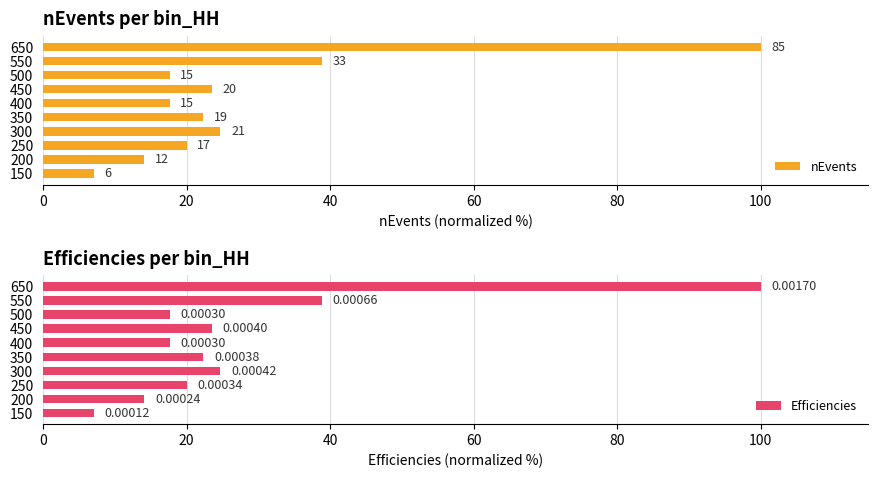

Which series has the widest spread of values?

nEvents